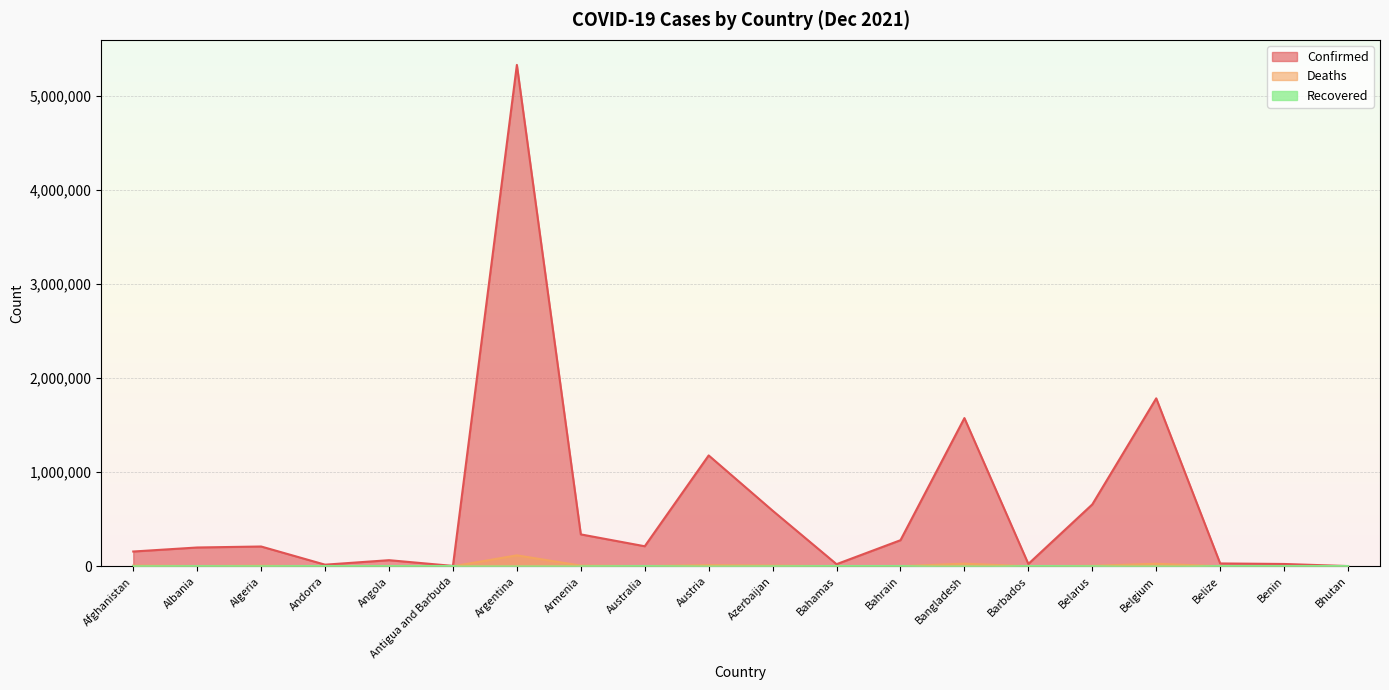

What position from the right is Azerbaijan?

10